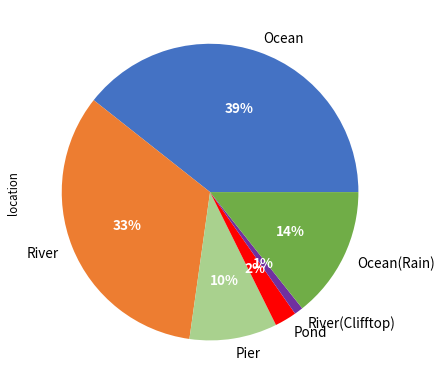

Between Pond and River, which is larger?

River